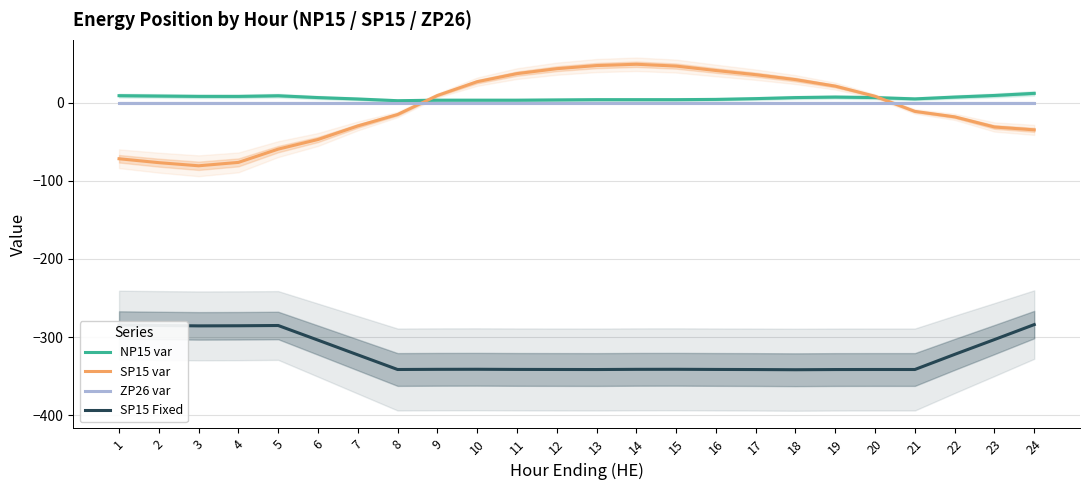

The NP15 var series shows 8.0 at 24. True or false?

False